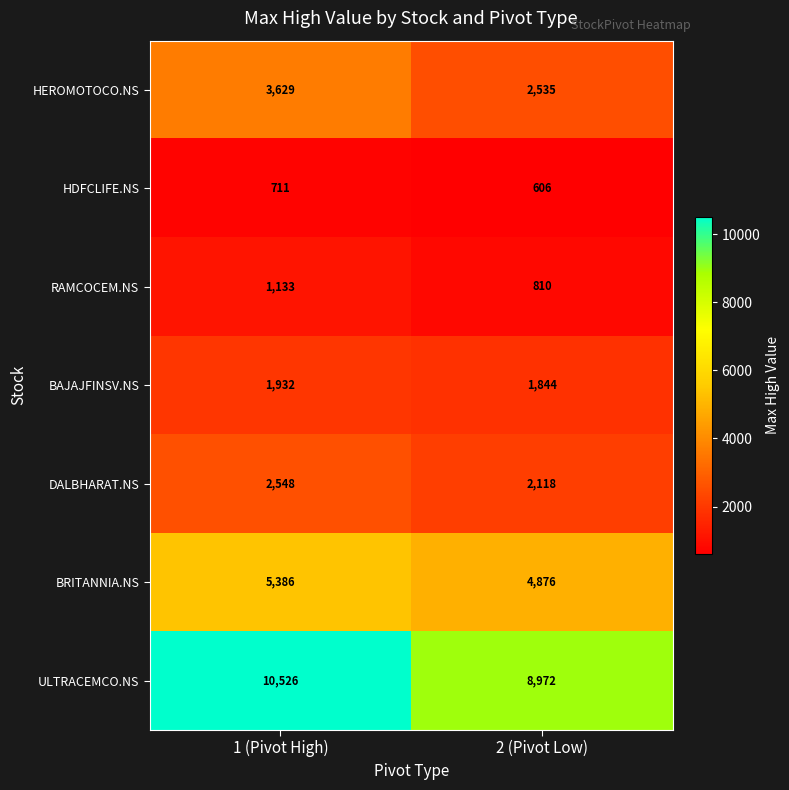

Read the HEROMOTOCO.NS value at 2 (Pivot Low), to the nearest 10.

2540